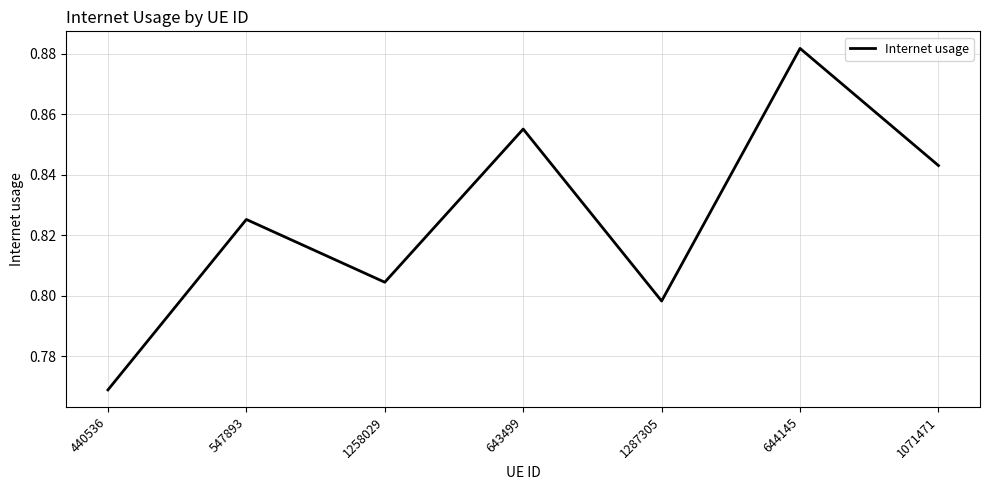

How many lines are shown in the chart?

1